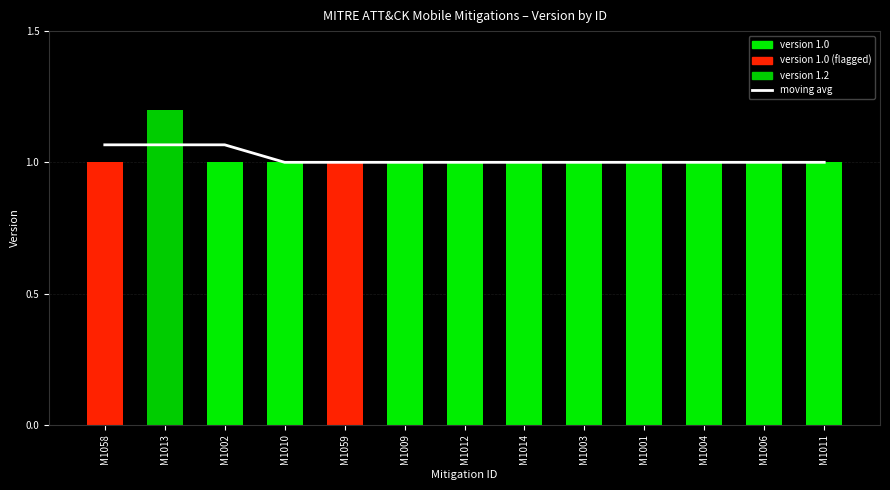

Which series has the largest range (max minus min)?

version